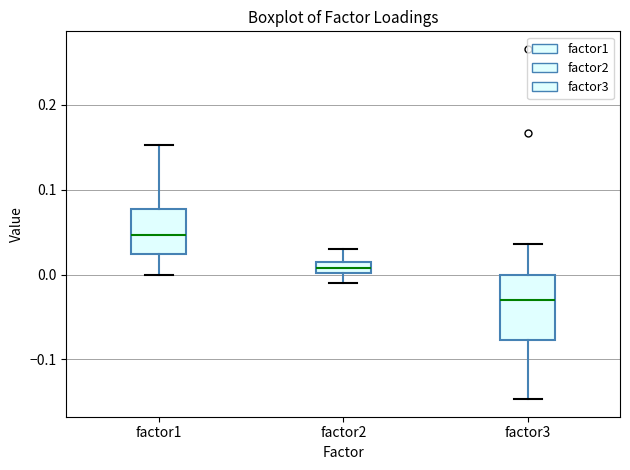

Where does the lower whisker of the box for factor3 end on the y-axis? The values are not printed on the chart, so give them approximately, as read against the axis.

-0.15